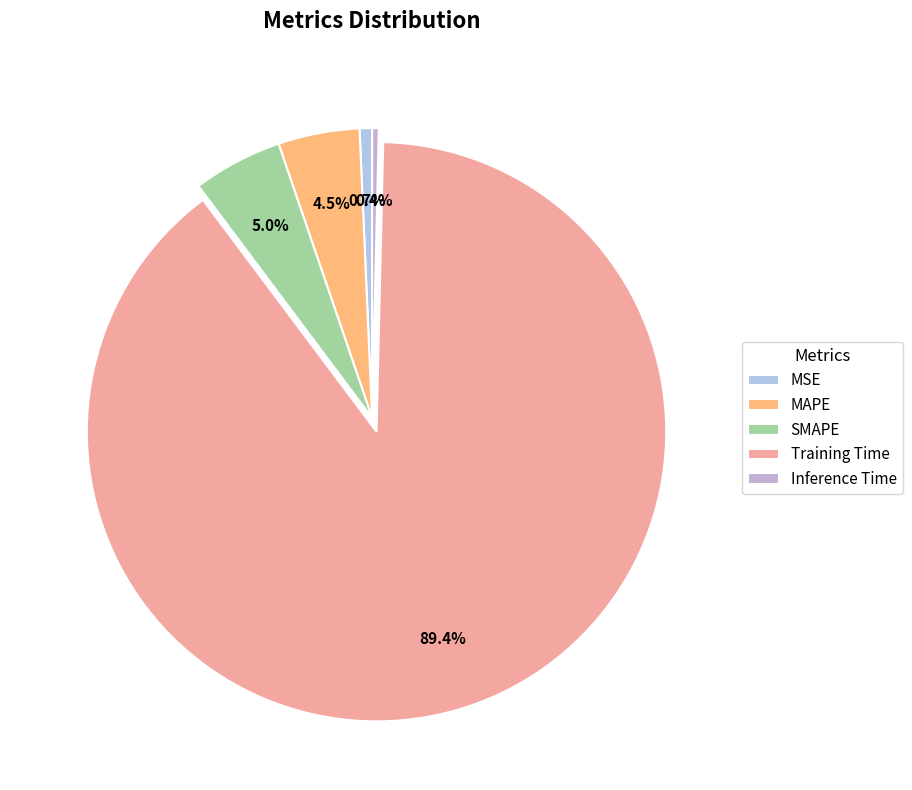

To the nearest percent, what is the difference between the largest and smallest slice percentages?

89%